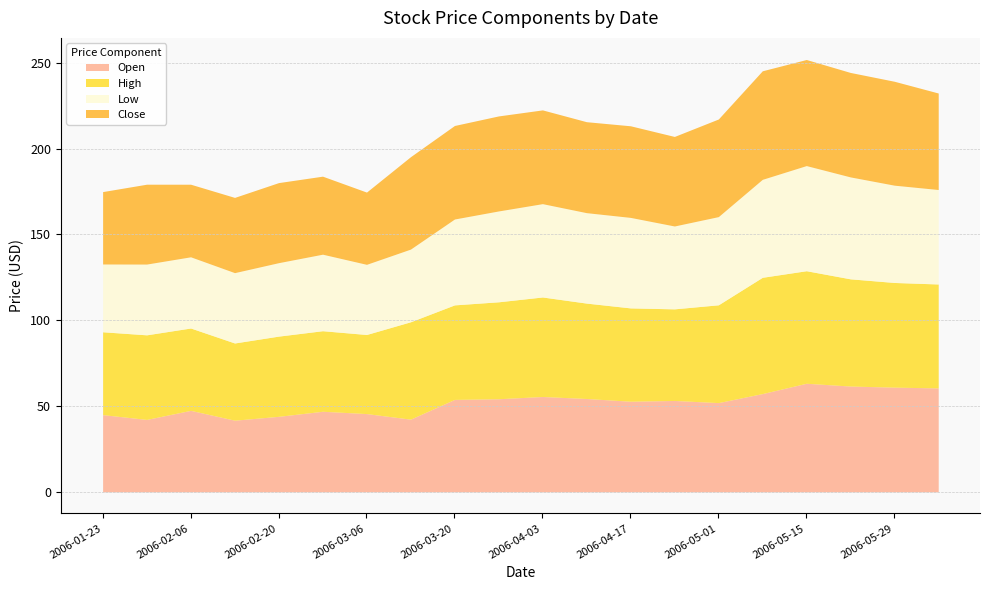

How many data points in Low are above 51?

10